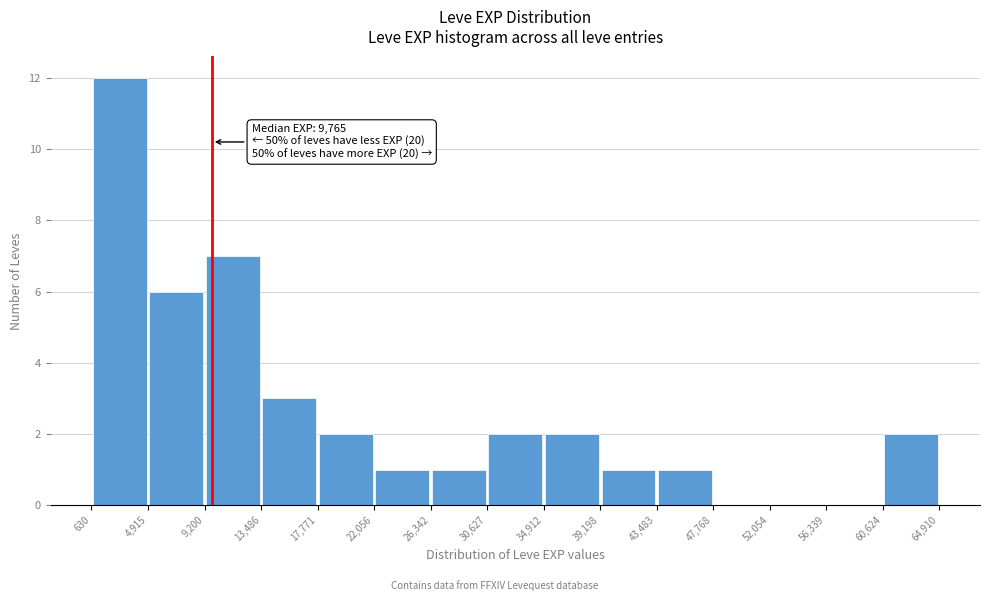

Which range on the x-axis has the tallest bar?

630 to 4,915